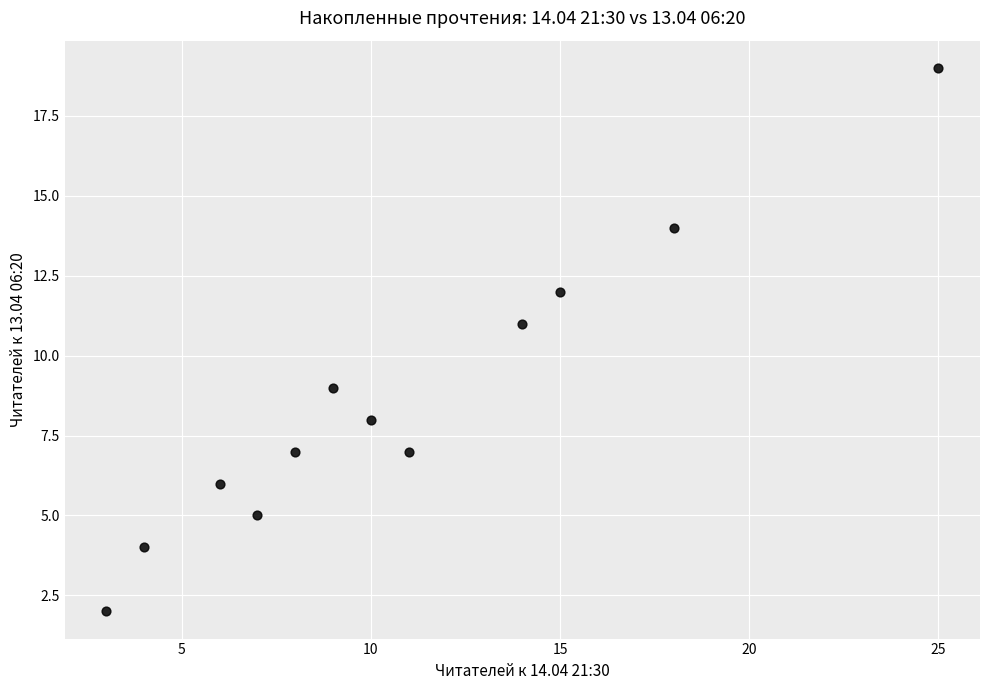

What is the average X value?

11